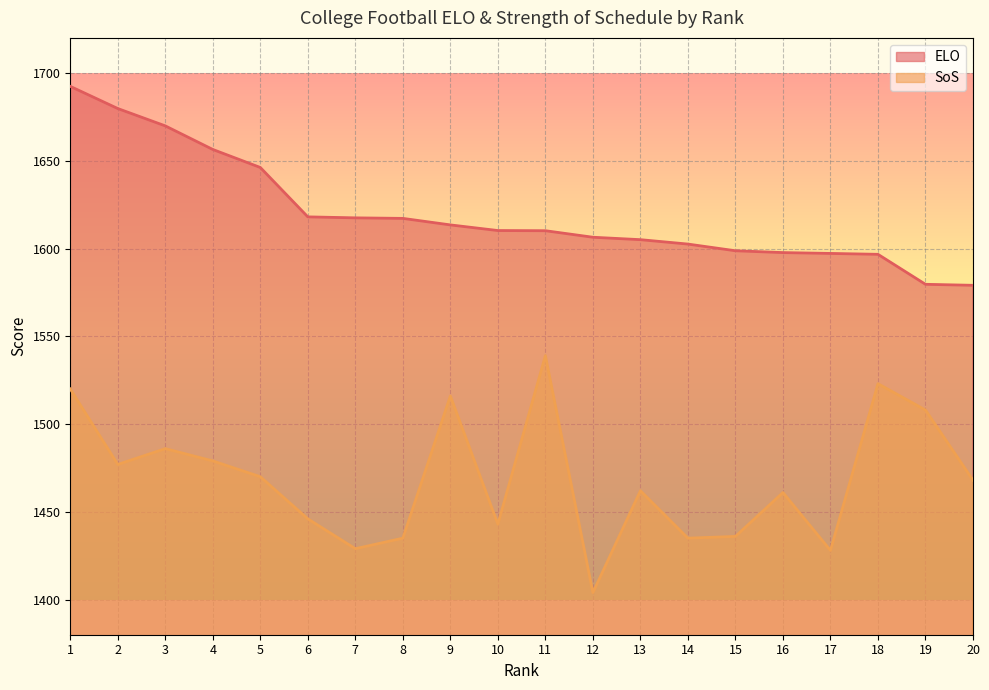

List the series in order of their overall mean, lowest first.

SoS, ELO